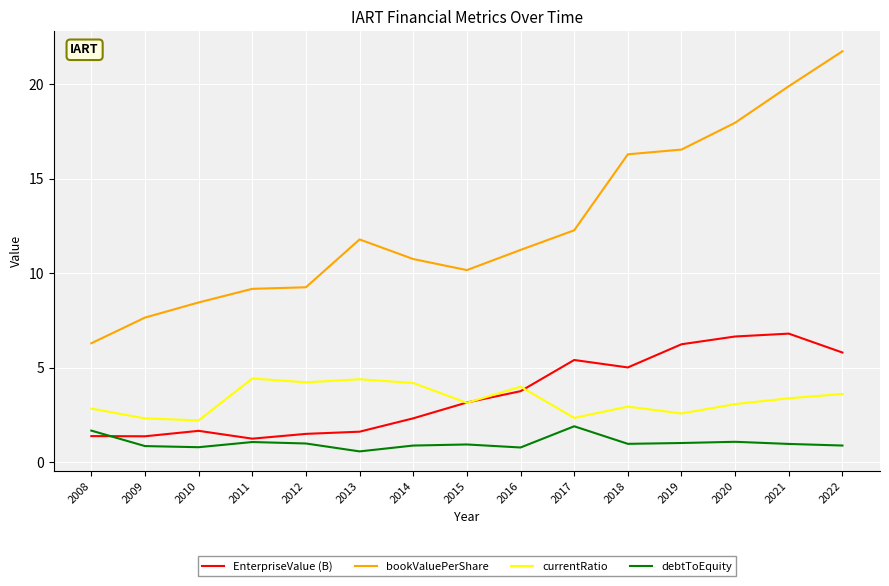

What is the approximate value of currentRatio at 2015?

3.2